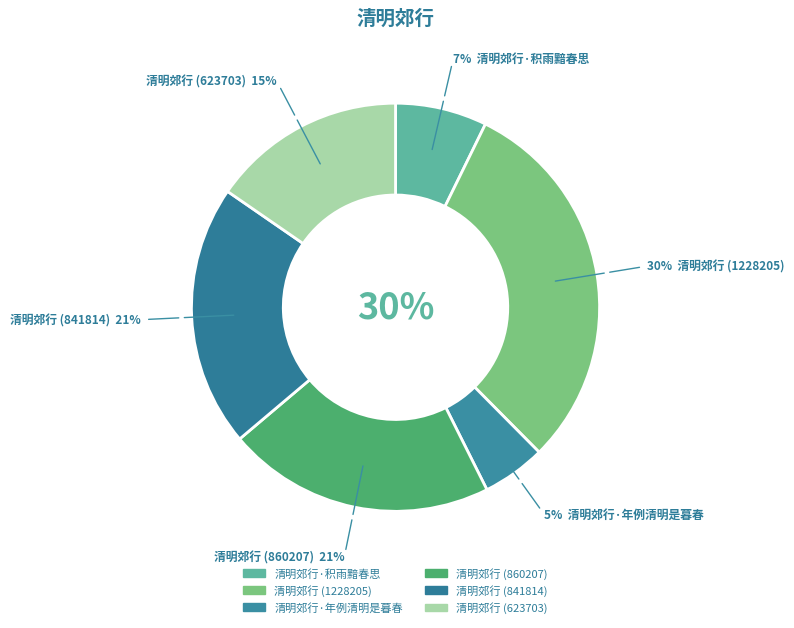

Rank the categories by value from lowest to highest.

清明郊行·年例清明是暮春, 清明郊行·积雨黯春思, 清明郊行 (623703), 清明郊行 (841814), 清明郊行 (860207), 清明郊行 (1228205)